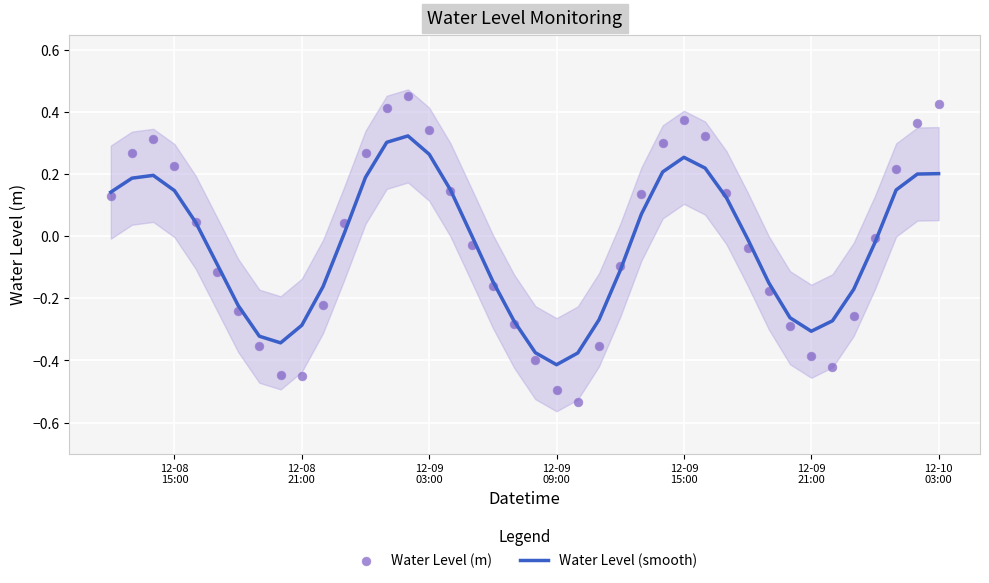

Which series has the largest total across all categories?

Water Level (m)